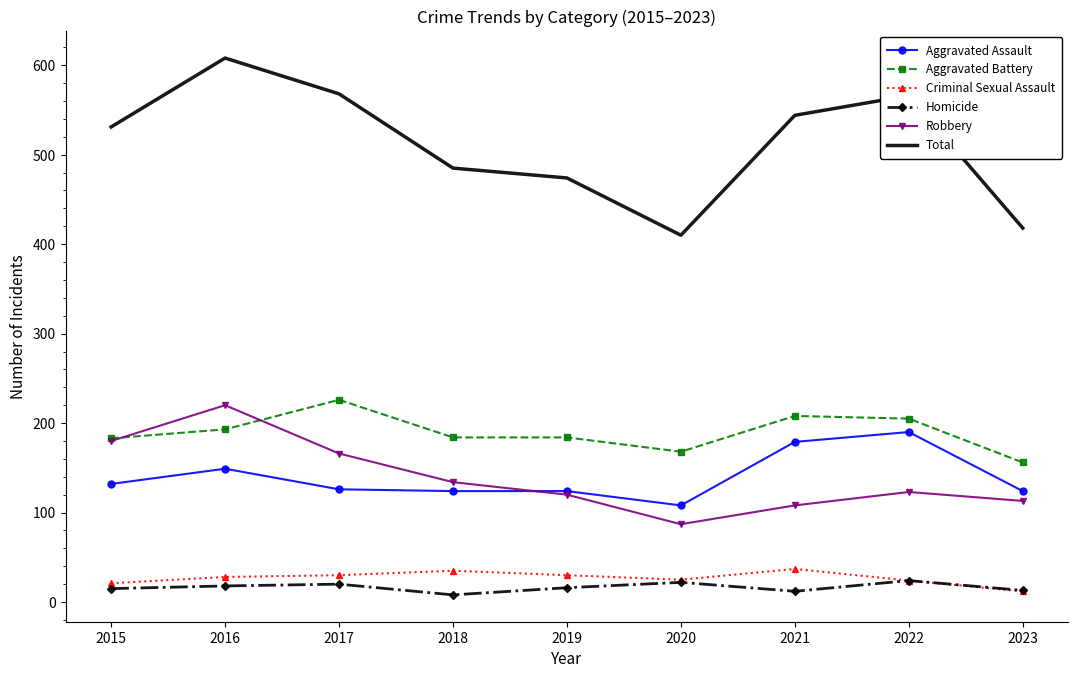

True or false: Criminal Sexual Assault and Aggravated Assault intersect in this chart.

False